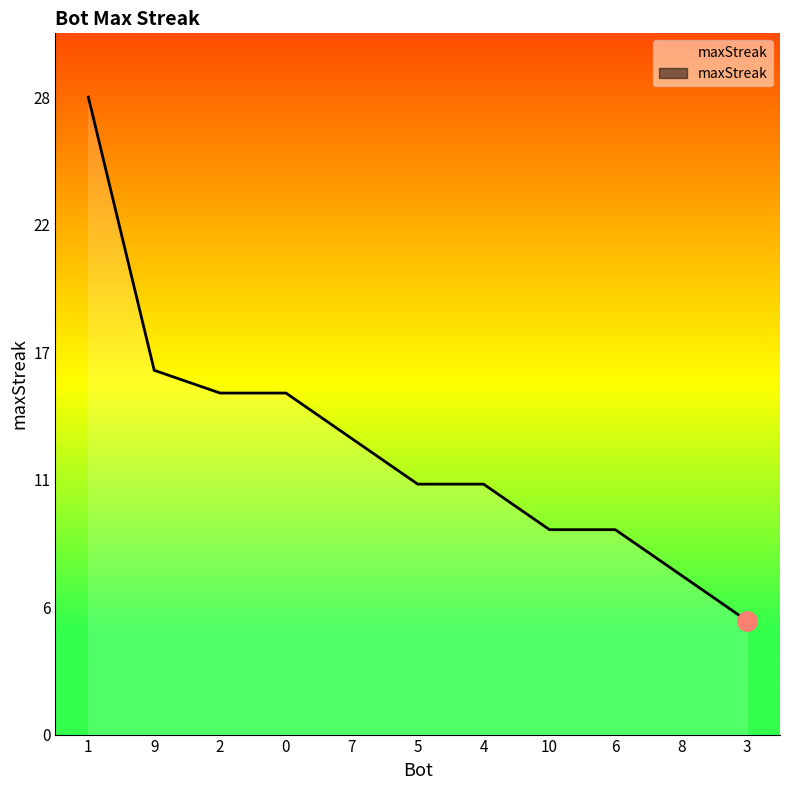

True or false: the data shows 5 at 3.

True